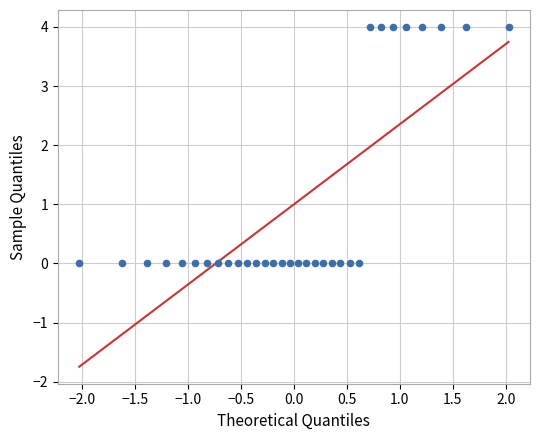

What is the range of Y values (max minus min)?

4